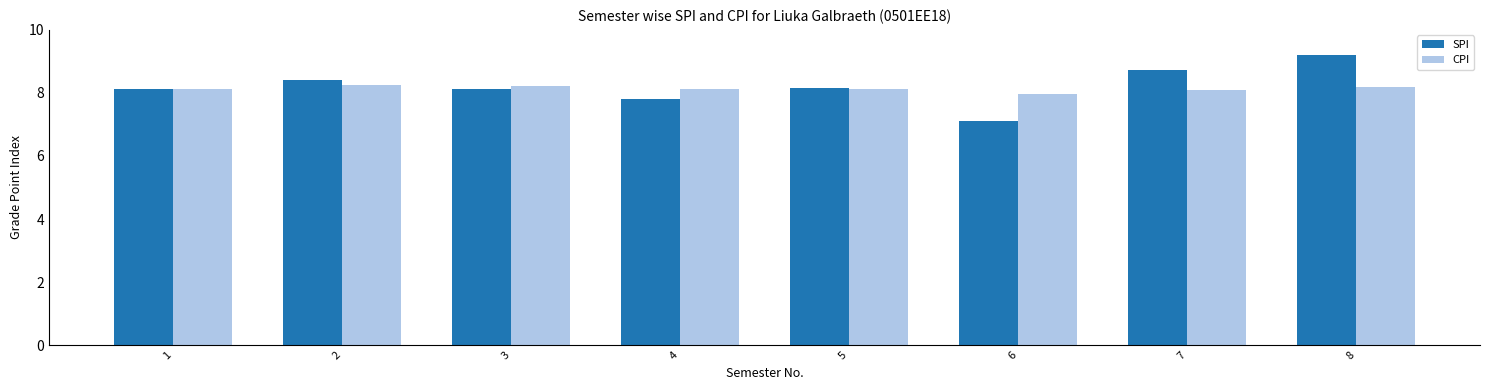

At 2, list the series in order from largest to smallest.

SPI, CPI